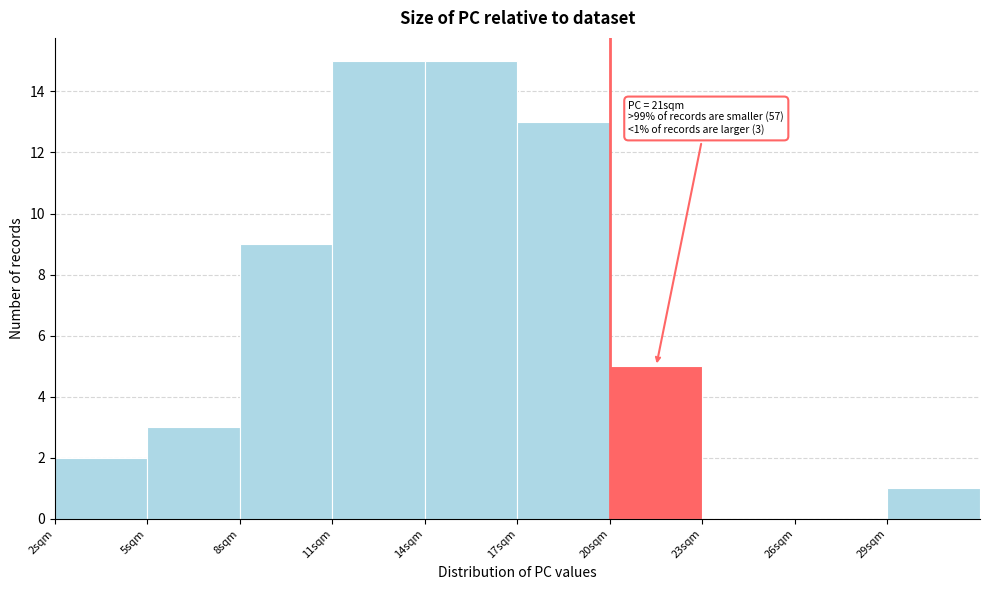

Reading left to right, what are all the values shown in this chart?

2sqm=2	5sqm=3	8sqm=9	11sqm=15	14sqm=15	17sqm=13	20sqm=5	23sqm=0	26sqm=0	29sqm=1